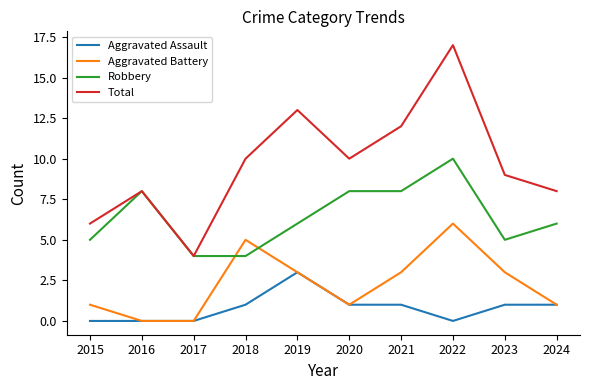

The value of Aggravated Battery at 2022 is 6. True or false?

True